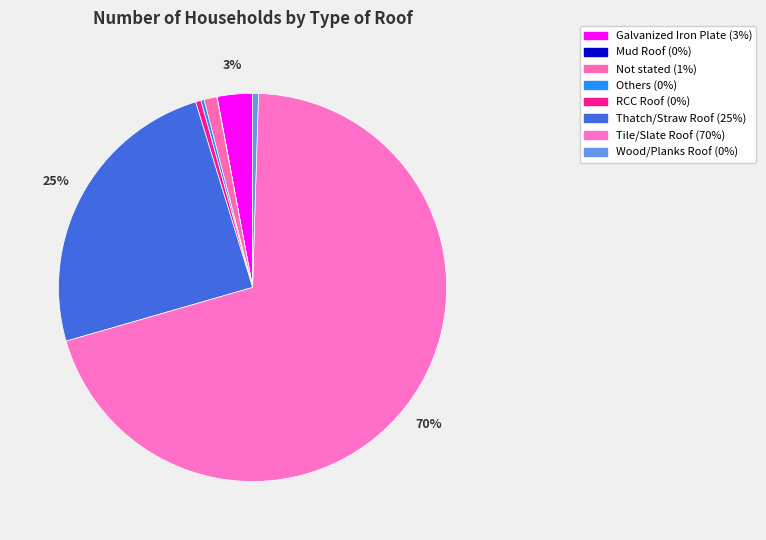

What is the total percentage of RCC Roof and Mud Roof?

0.5%